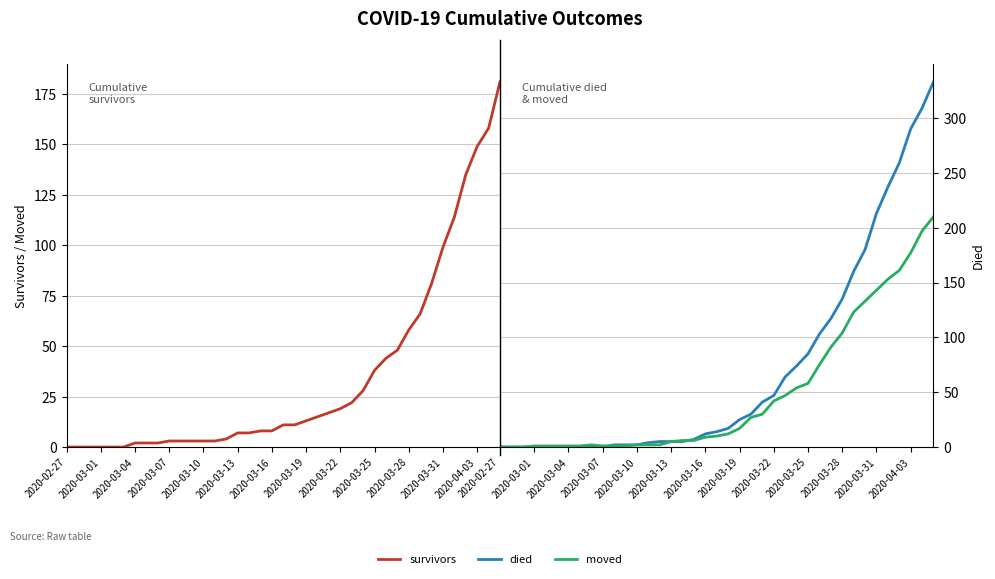

Count the number of categories in the chart.

39